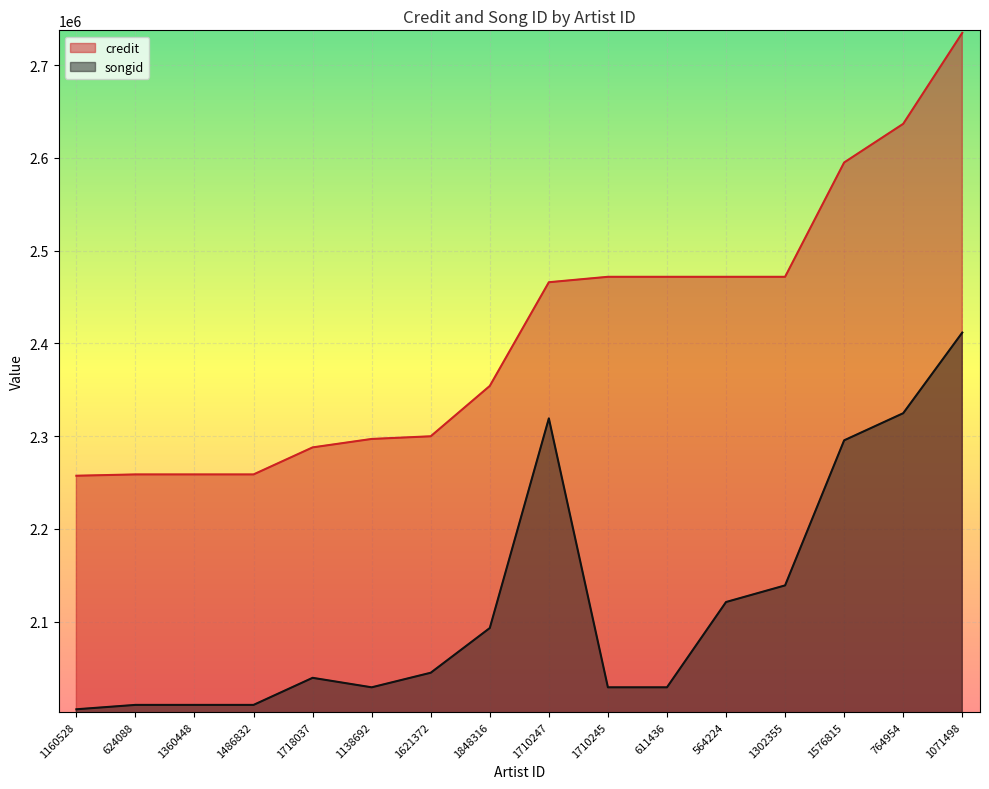

True or false: songid and credit cross at least once.

False